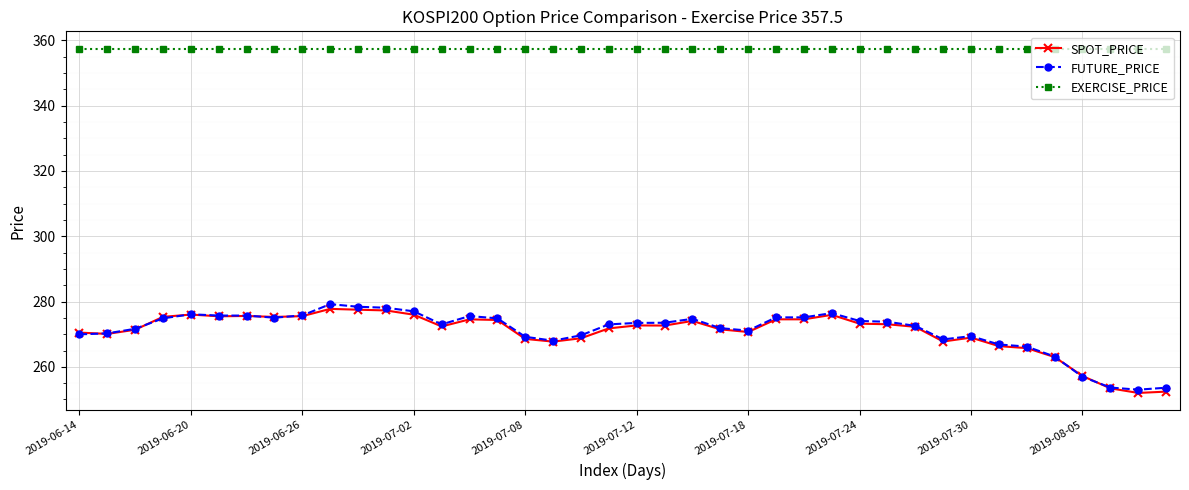

What is the highest value of the FUTURE_PRICE series?

279.2